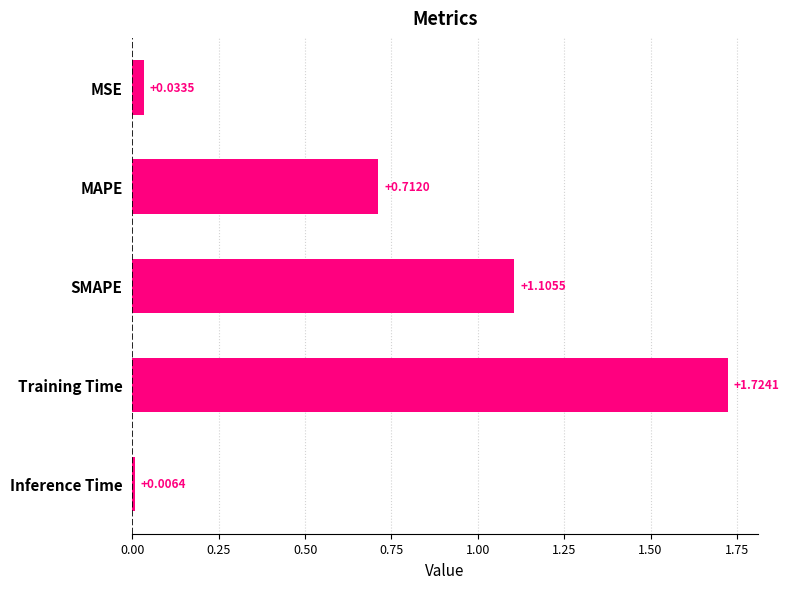

What is the change in value from MSE to Training Time?

+1.7